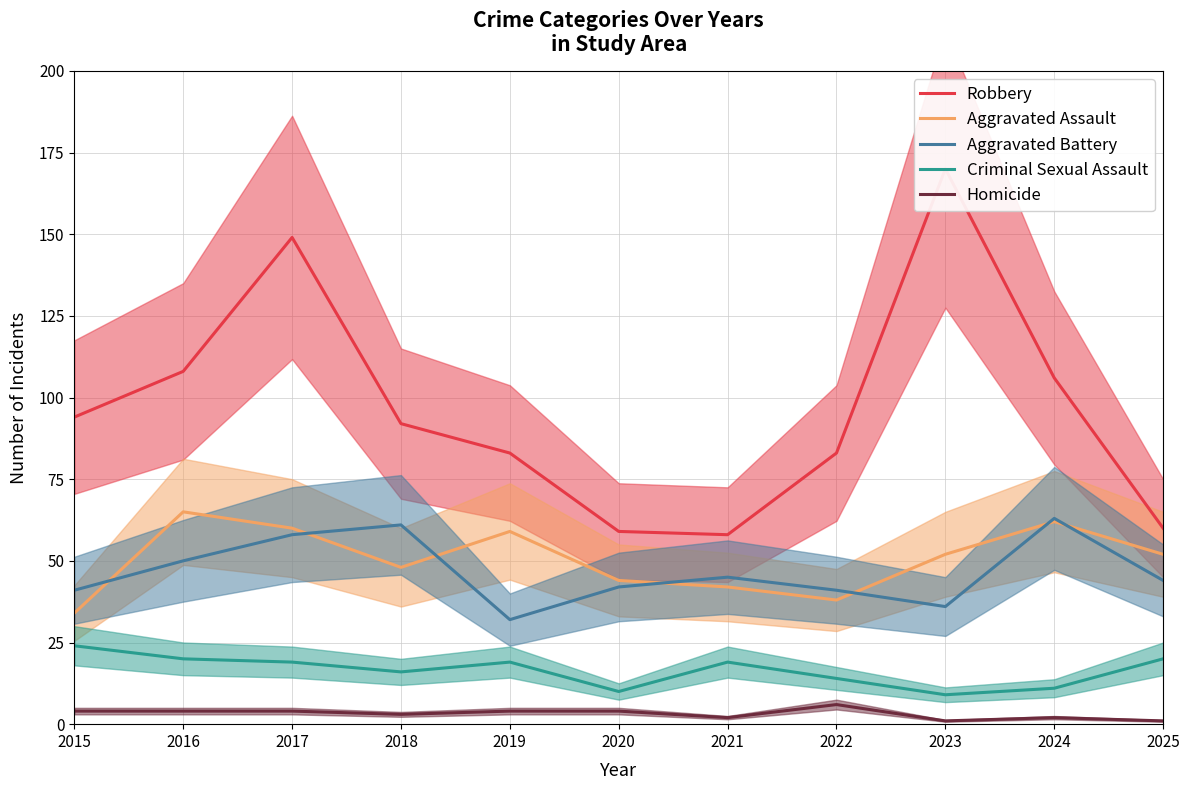

Where is the first local minimum for Criminal Sexual Assault?

2018